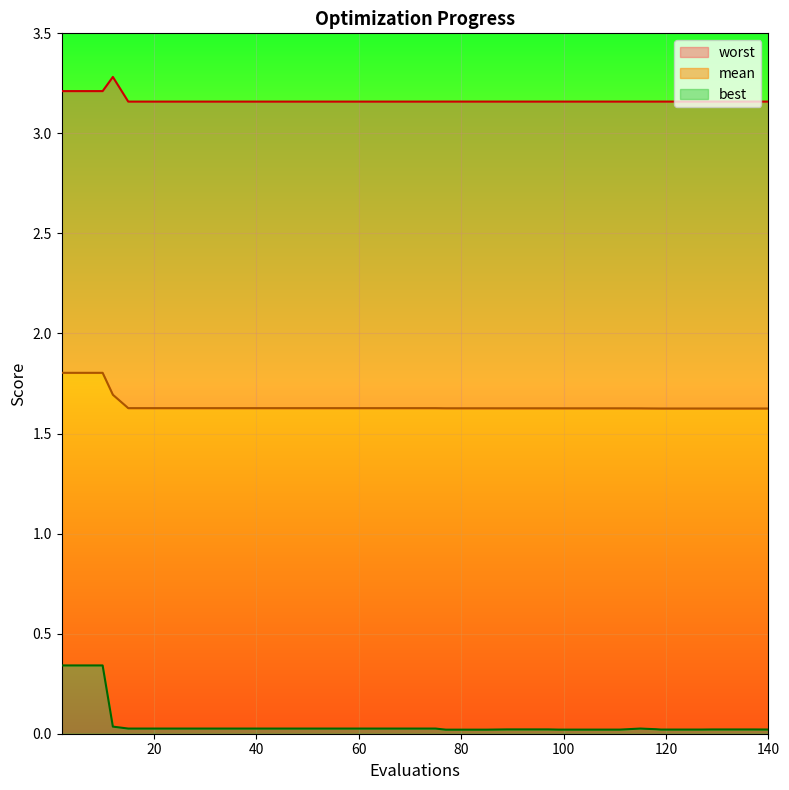

Does the chart display data point markers on the line(s)?

No